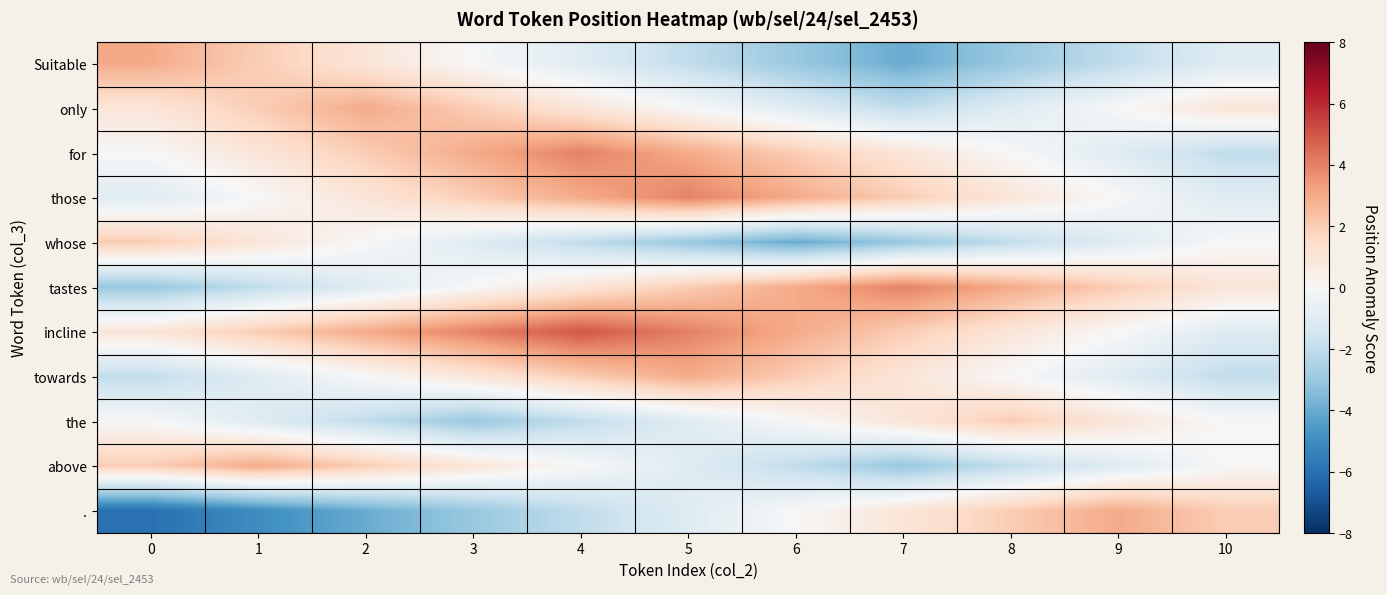

How many categories are shown in the chart?

11